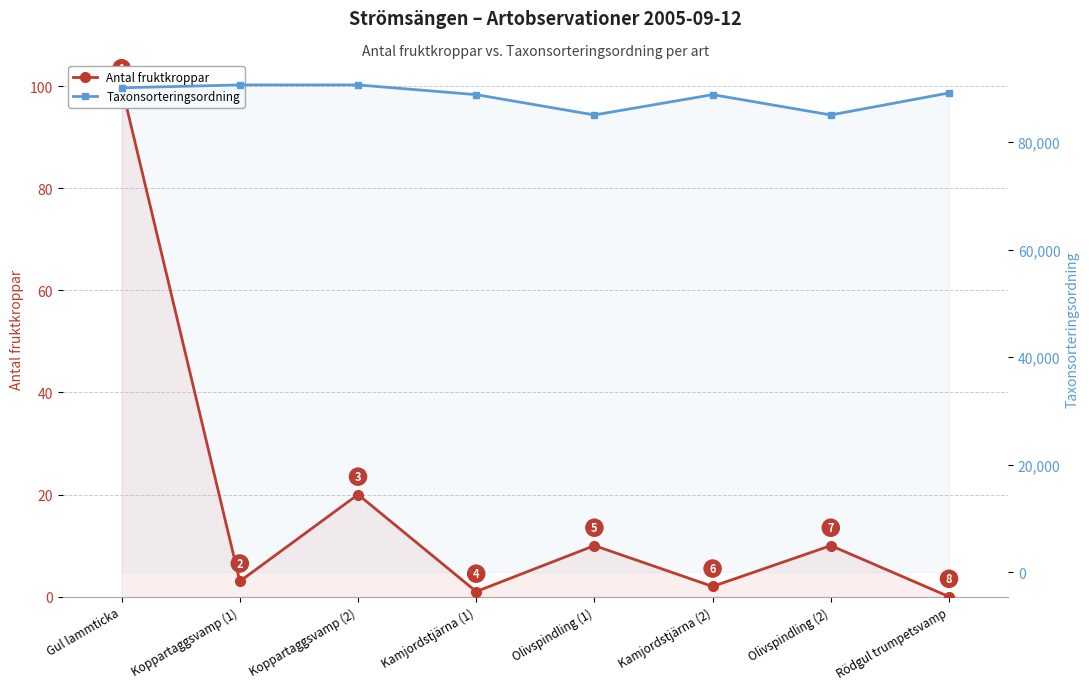

List the labels in order of Antal fruktkroppar value, largest first.

Gul lammticka, Koppartaggsvamp (2), Olivspindling (1), Olivspindling (2), Koppartaggsvamp (1), Kamjordstjärna (2), Kamjordstjärna (1), Rödgul trumpetsvamp